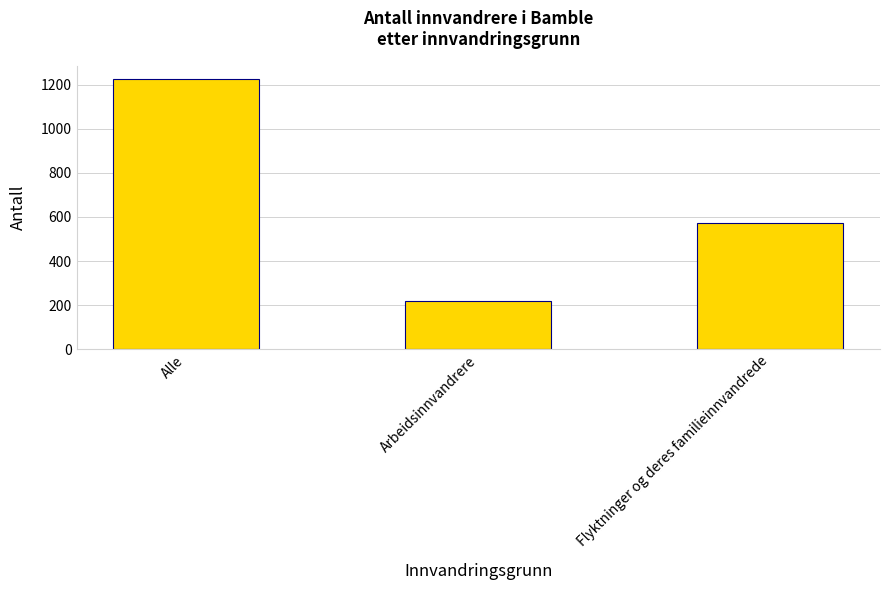

Reading right to left, list all the values displayed in this chart.

573	217	1226